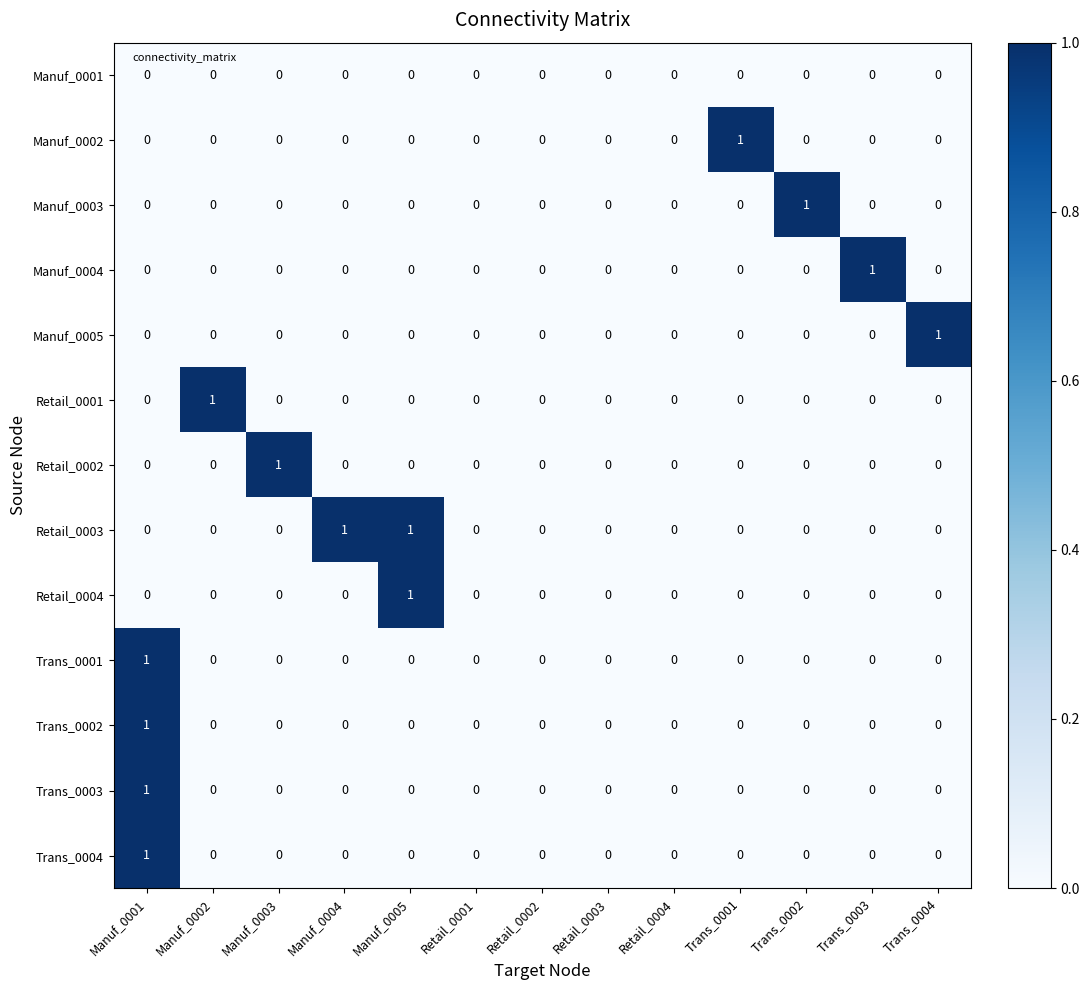

Which series changed the most between Retail_0001 and Trans_0002?

Manuf_0003